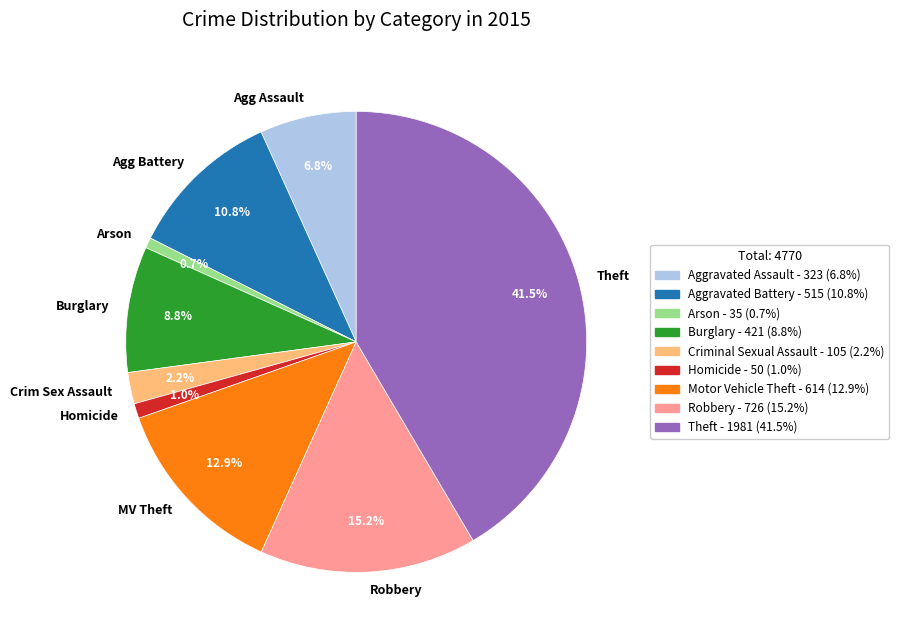

What is the largest slice in the pie chart?

Theft